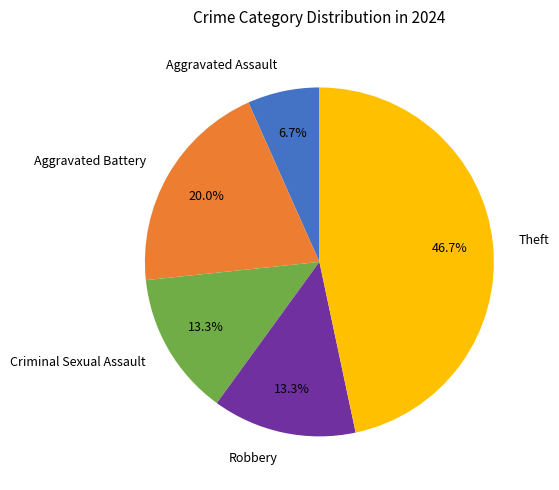

Between Aggravated Battery and Criminal Sexual Assault, which is larger?

Aggravated Battery